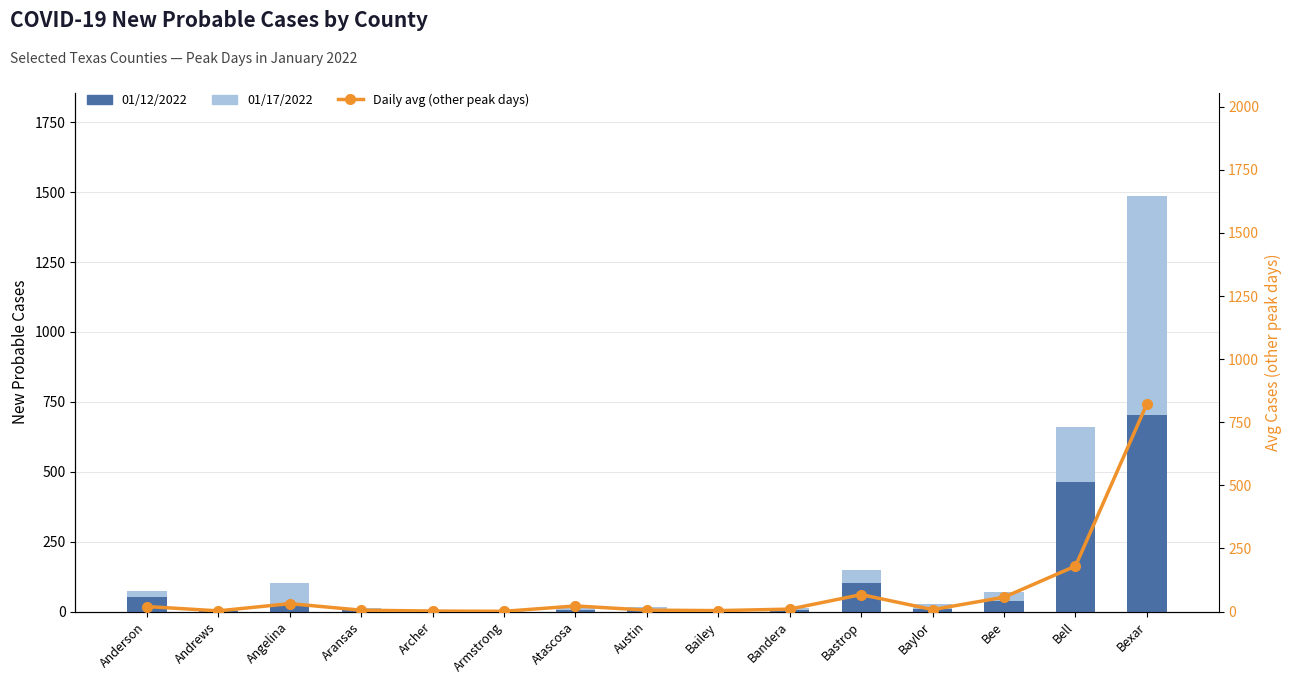

What position from the left is Atascosa?

7